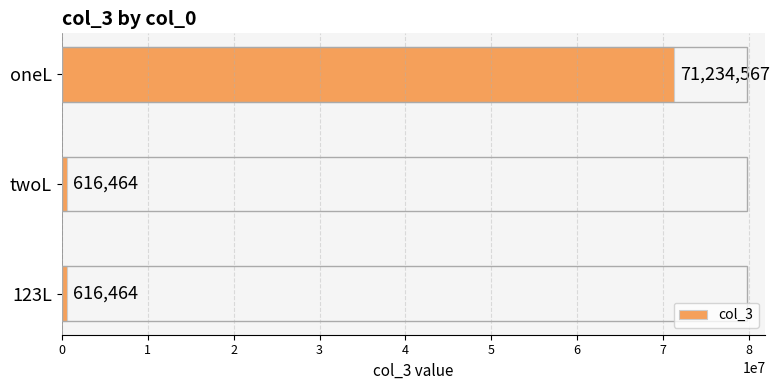

What is the value of the 2nd bar from the top?

616464